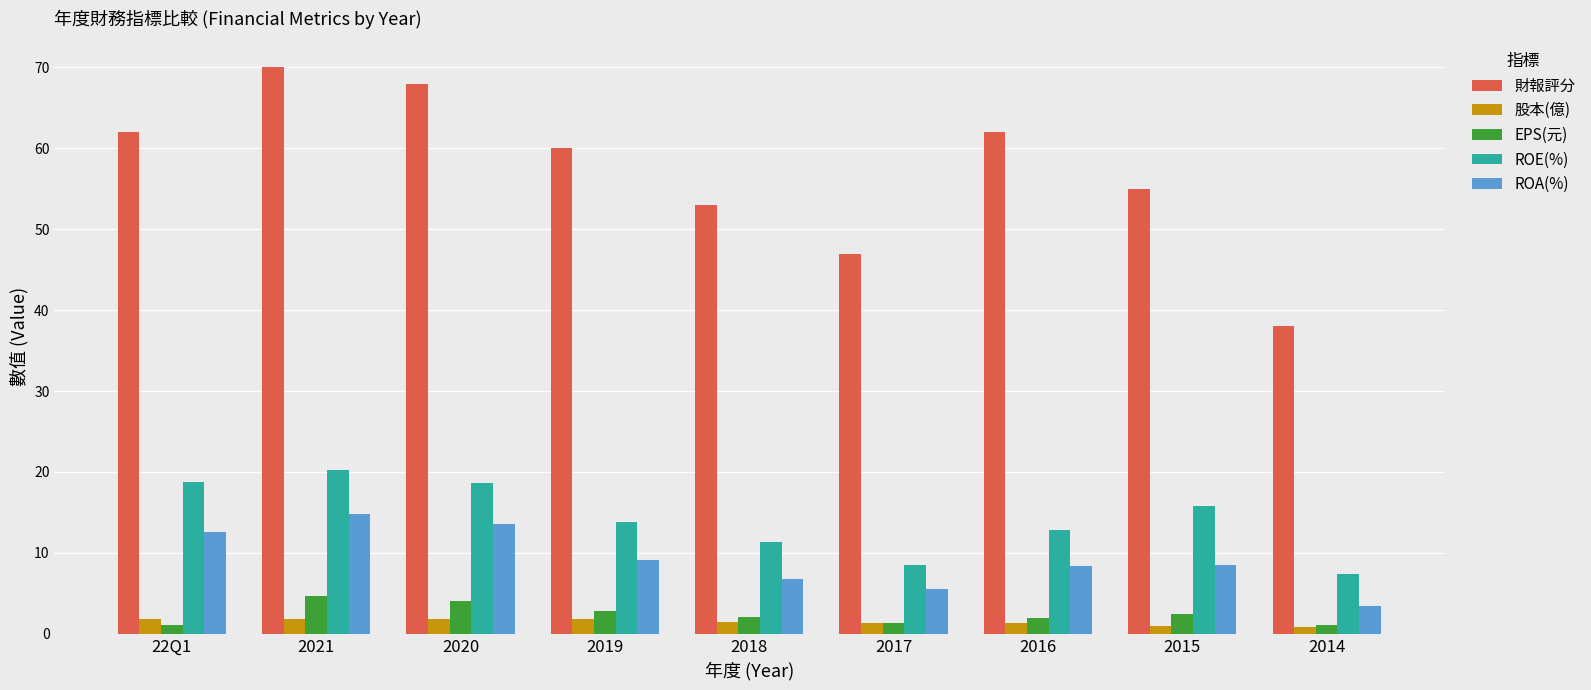

How many categories are shown in the chart?

9